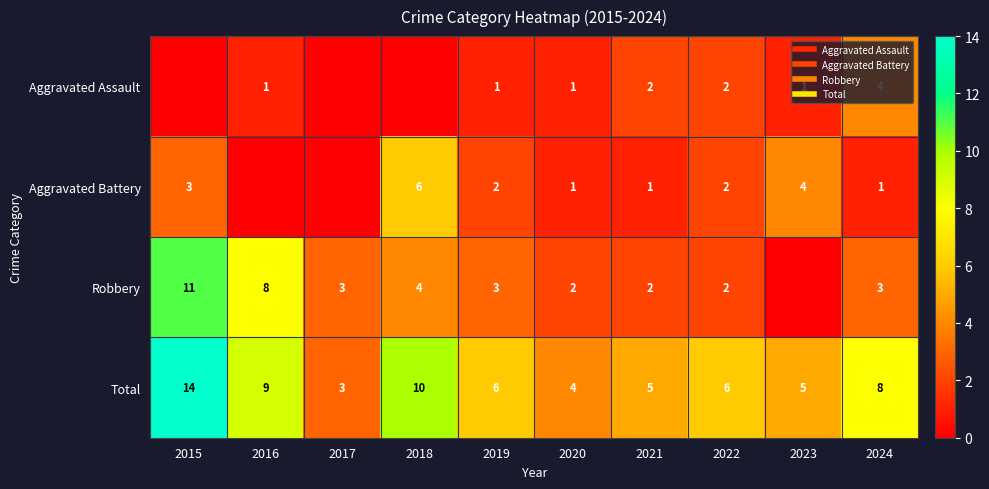

The value of Robbery at 2021 is 2. True or false?

True